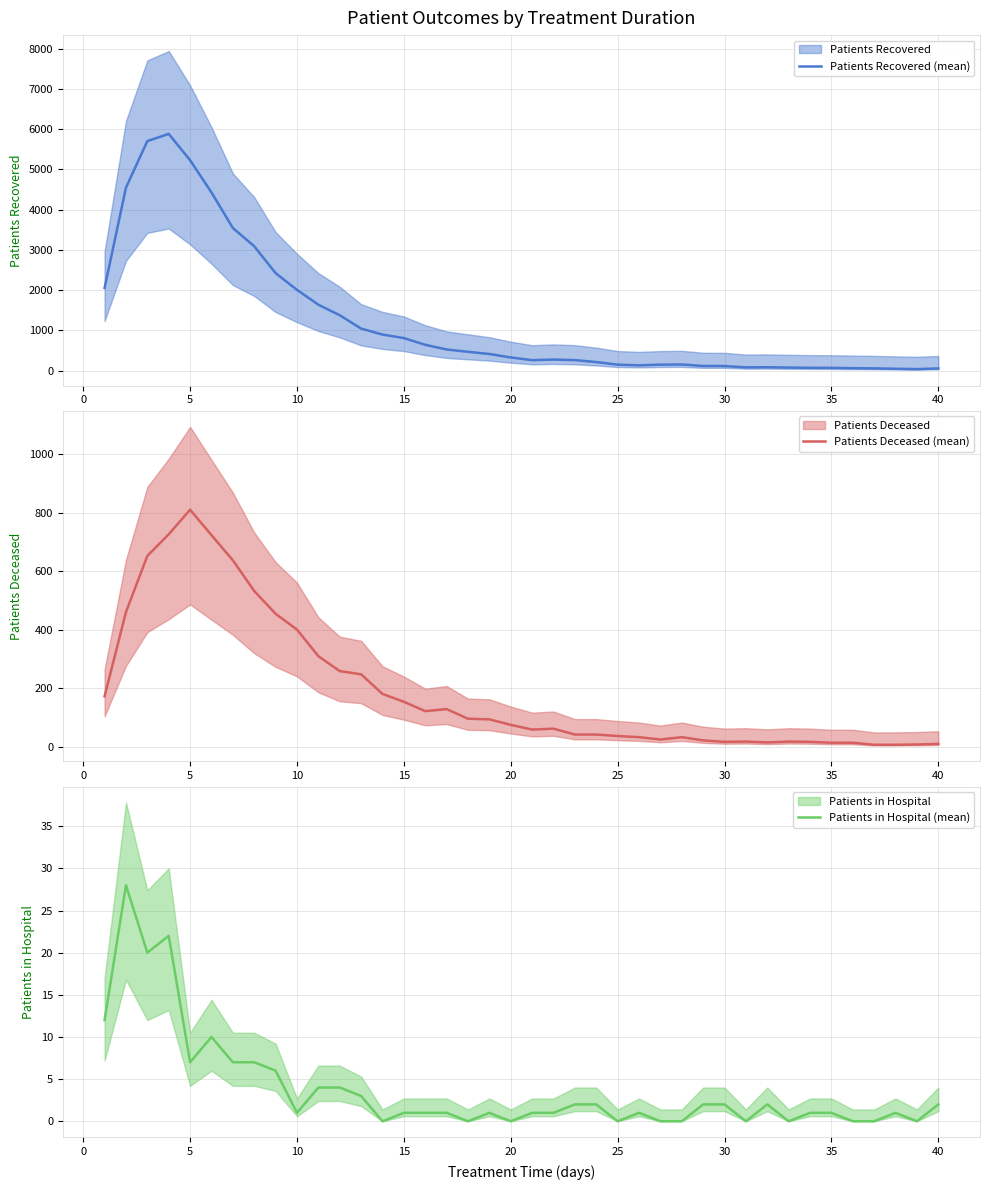

True or false: Patients Deceased (mean) has a value of 36 at 25.

True